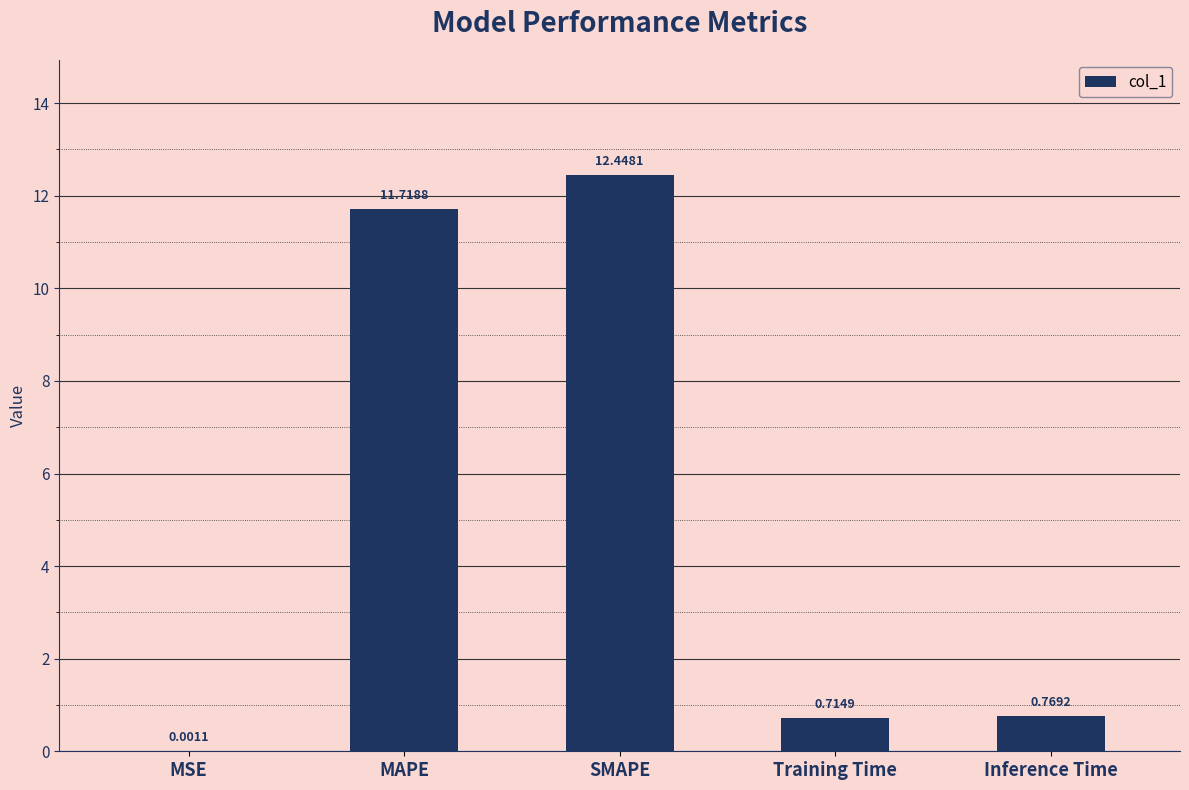

What is the change in value from Training Time to Inference Time?

+0.1